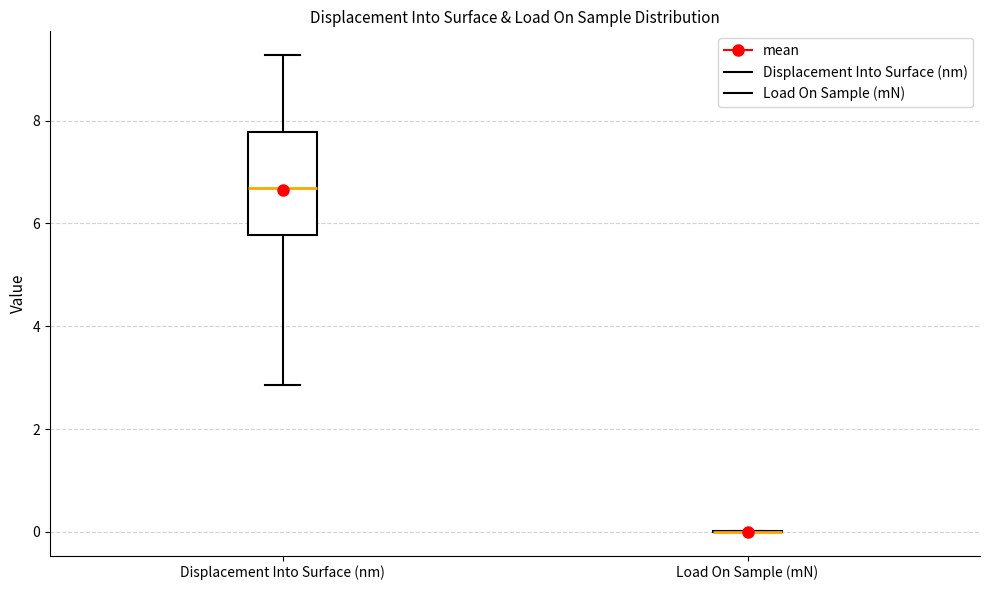

Reading left to right, transcribe this box plot: for each box, give where its median line is, the range the box spans, and where its two whiskers end, as read against the y-axis. The values are not printed on the chart, so give them approximately, as read against the axis.

Displacement Into Surface (nm): median 6.6, box 5.8 to 7.8, whiskers 2.8 to 9.2
Load On Sample (mN): box collapsed to a line at 0.0, whiskers 0.0 to 0.0